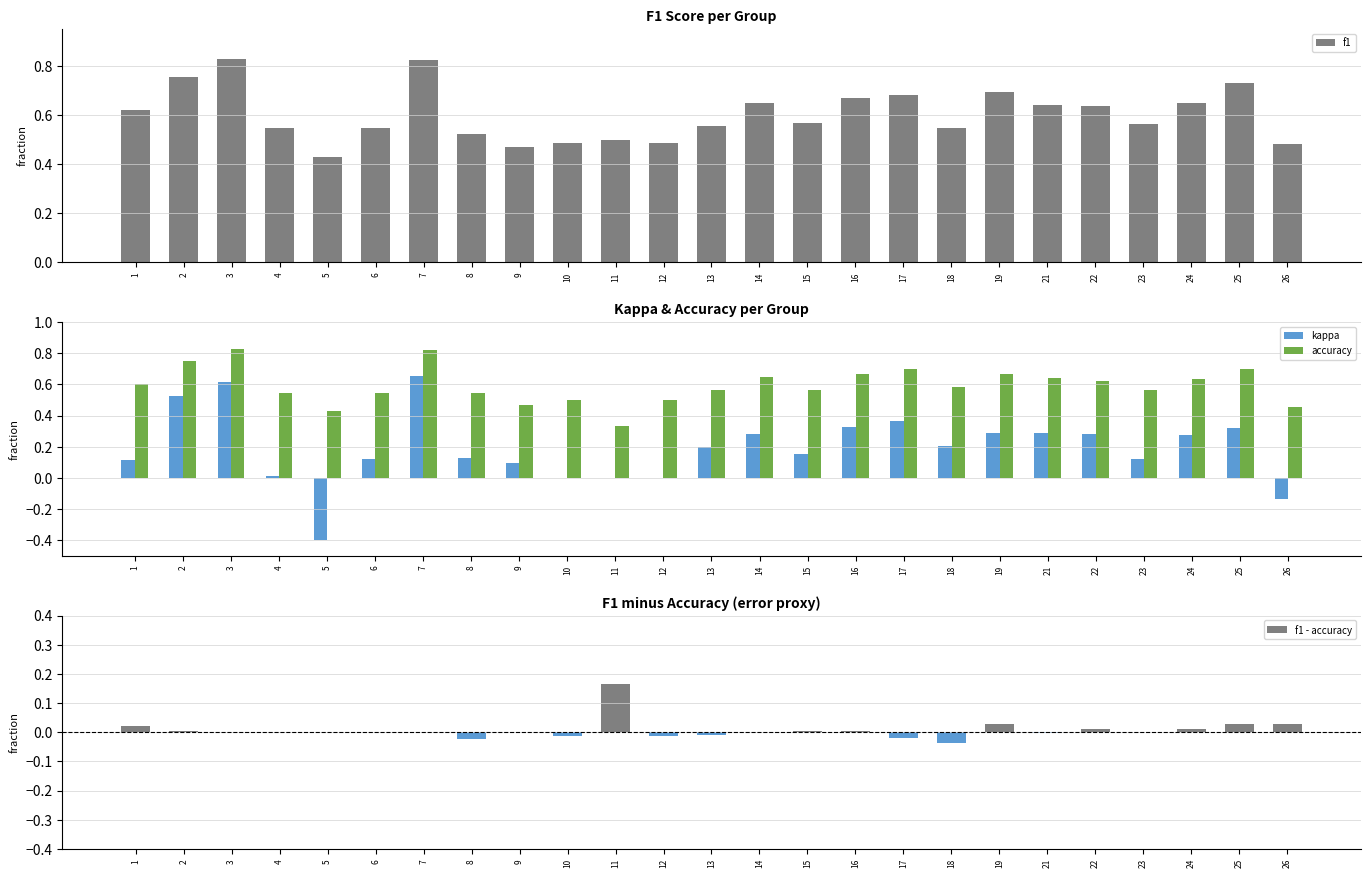

Which label corresponds to the largest value in the chart?

3